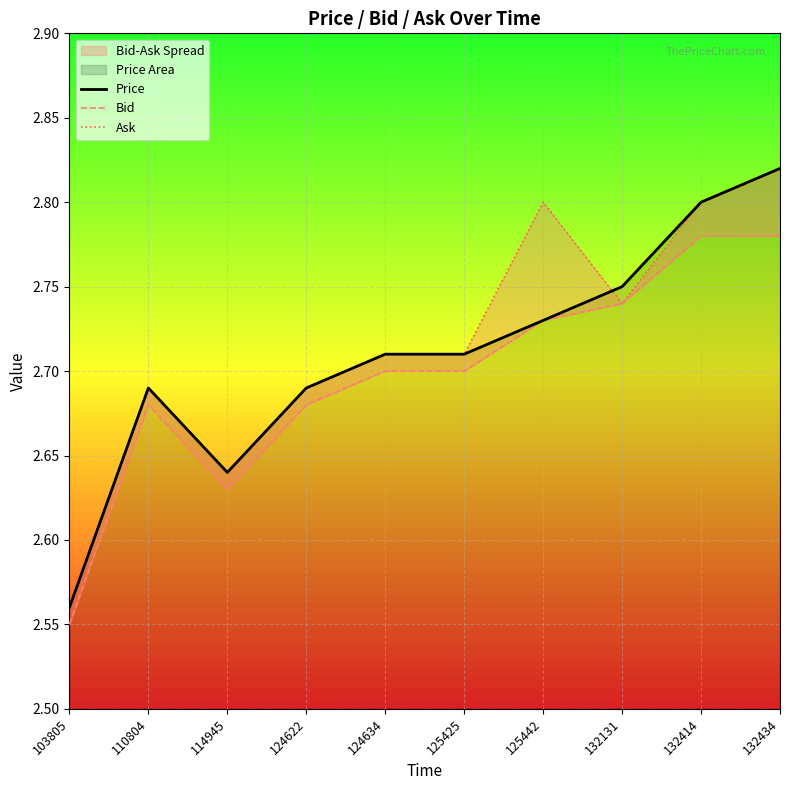

True or false: Price has a value of 1.9 at 124622.

False